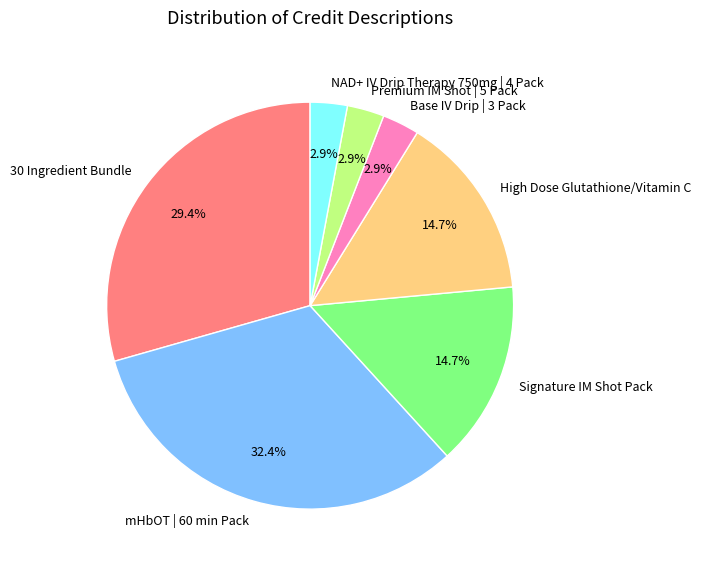

Which category has the biggest portion of the pie?

mHbOT | 60 min Pack